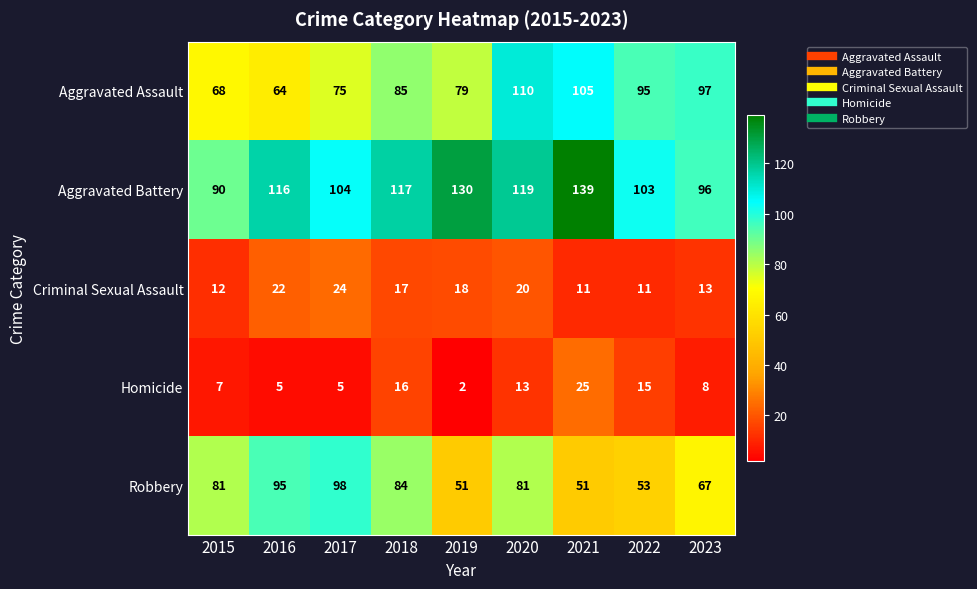

What is the greatest value displayed?

139